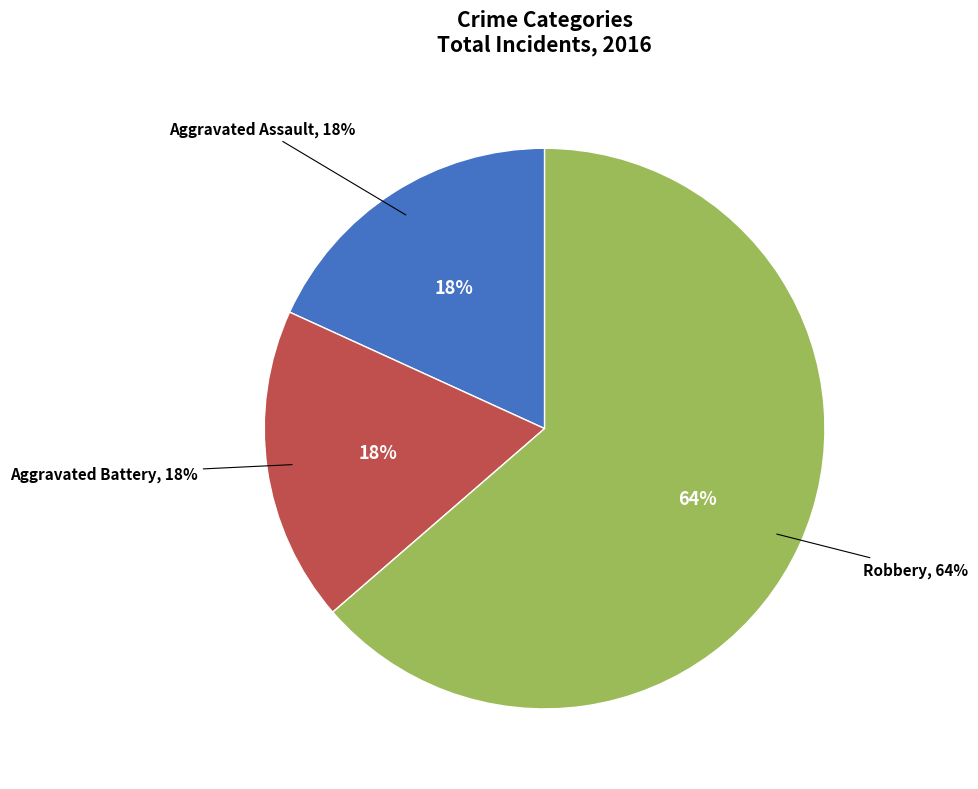

Is it true that Aggravated Battery is 18% of the pie?

True